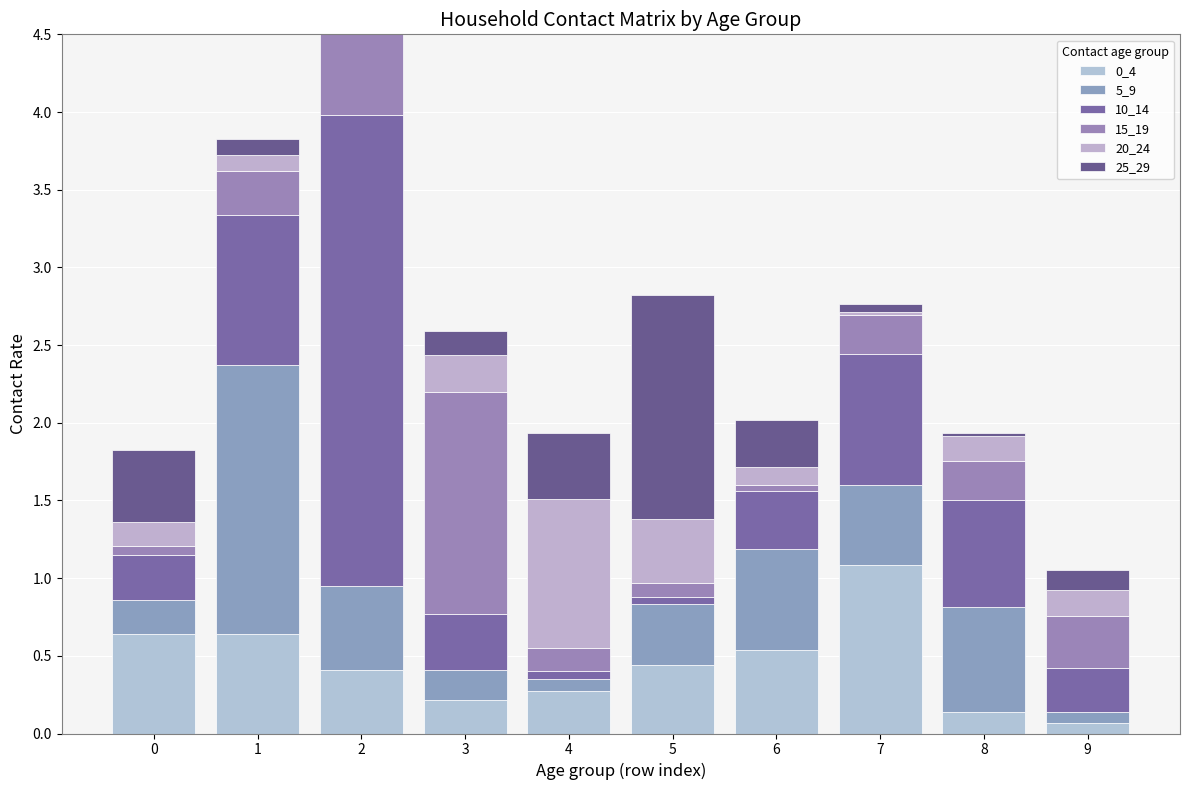

Is it true that 25_29 equals 0.4 at 4?

True